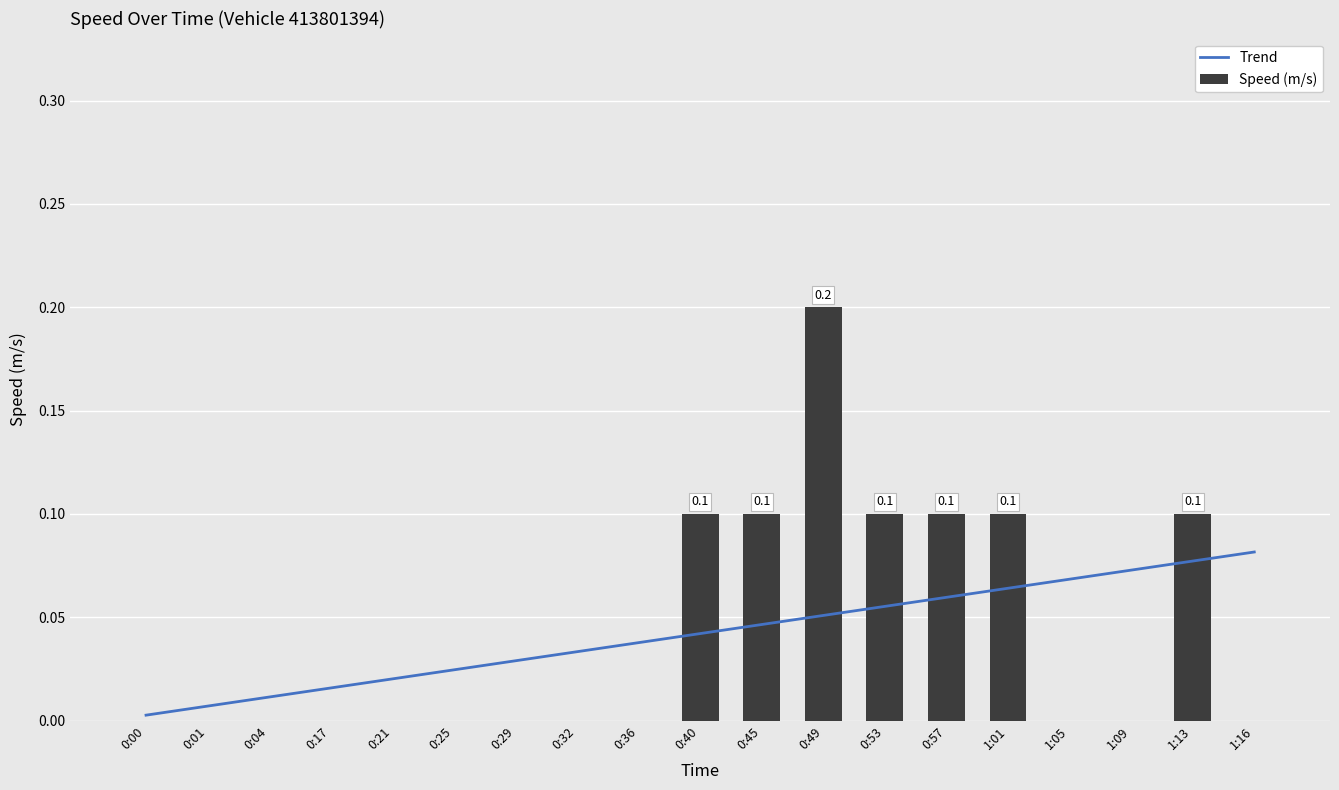

How many values are between 0 and 1?

19